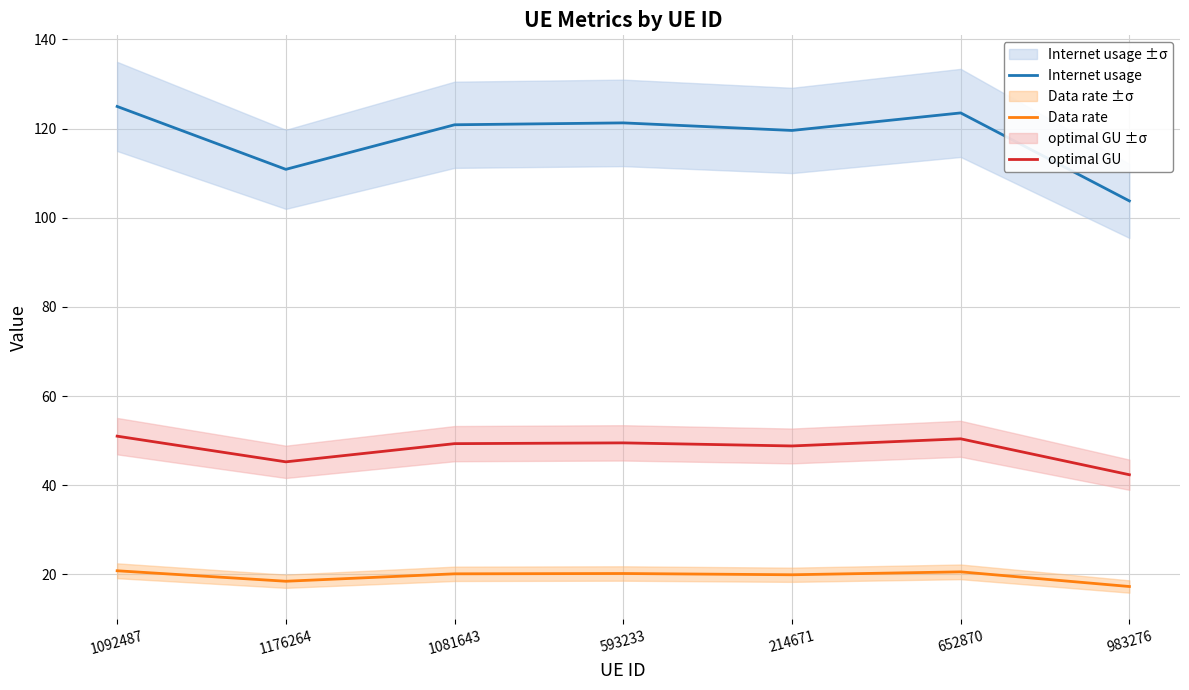

Which series has the widest spread of values?

Internet usage